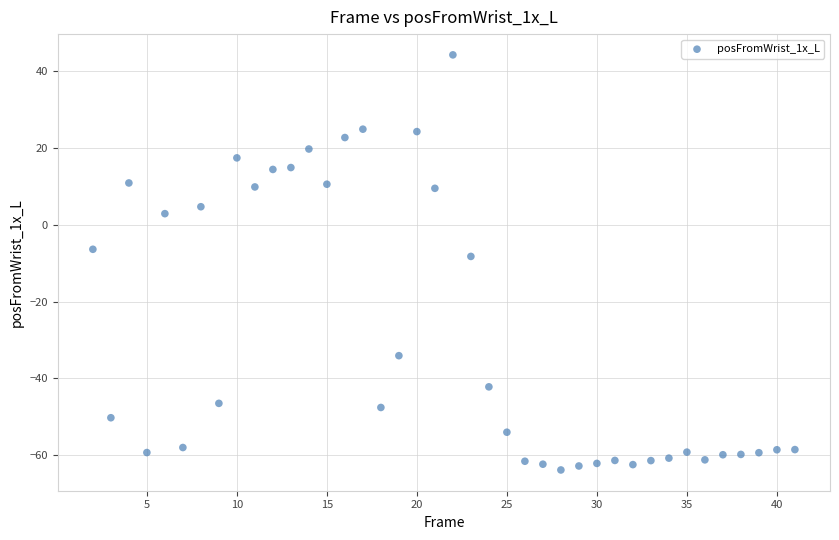

What is the range of Y values (max minus min)?

108.1